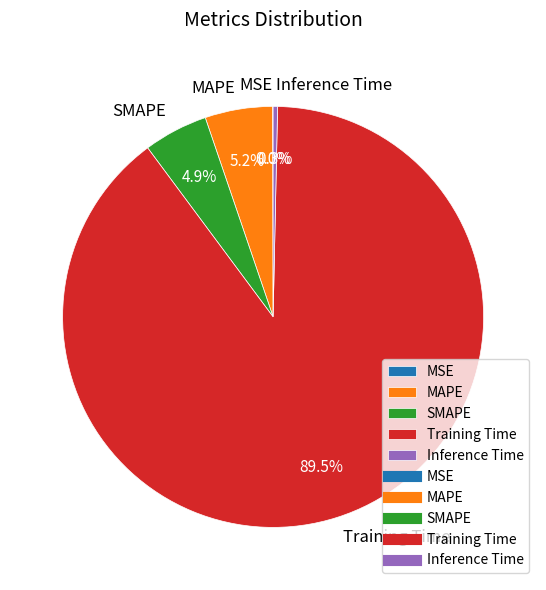

Is there any slice that represents more than half of the pie?

Yes